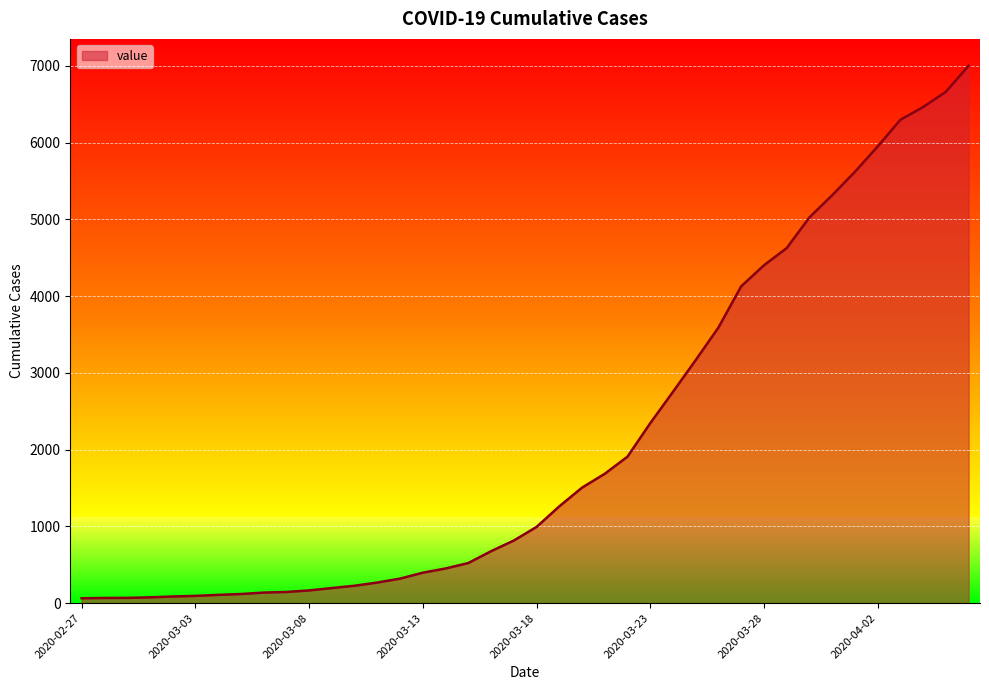

What is the greatest value displayed?

7003